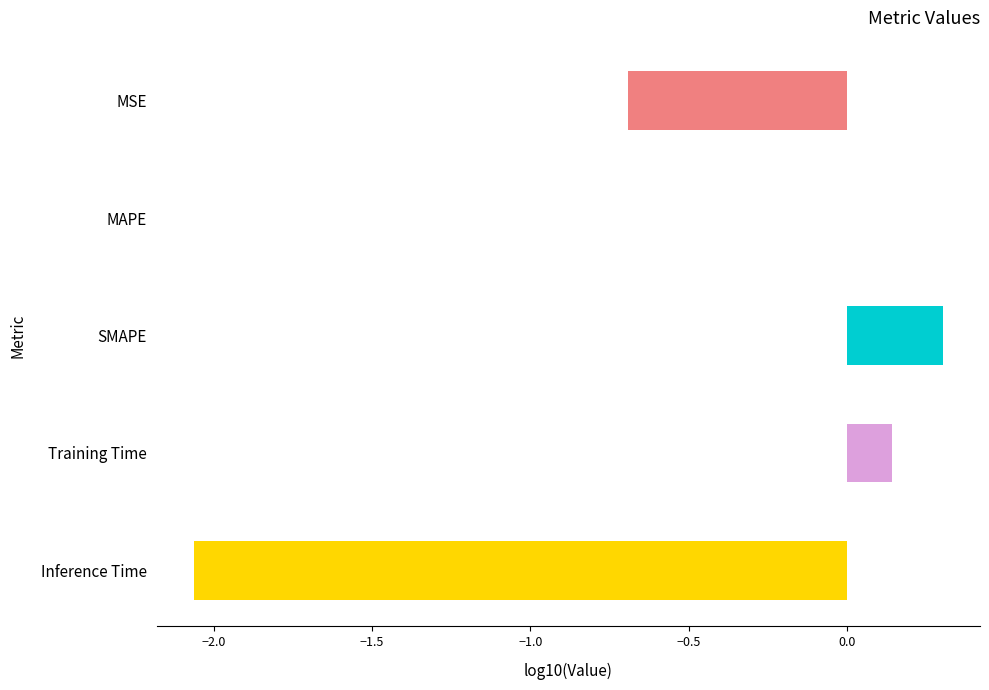

What is the greatest value displayed?

0.3